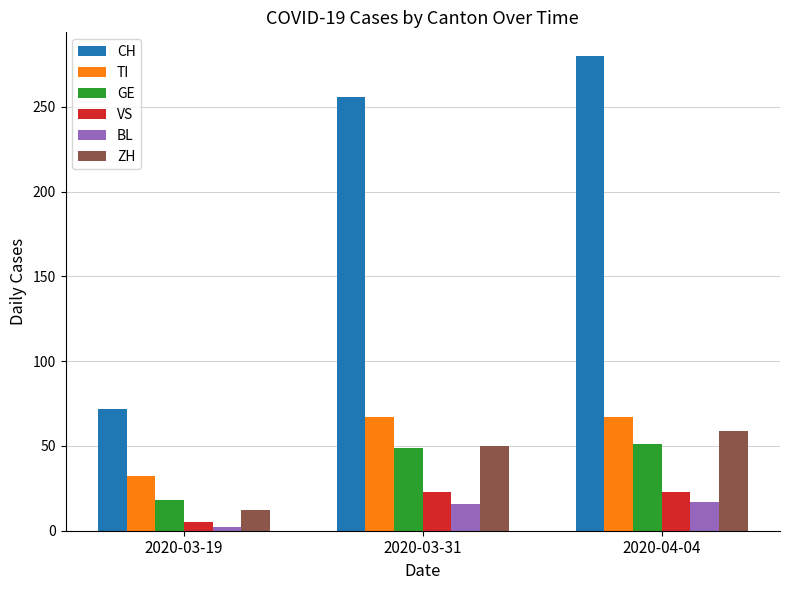

Rank the series by their maximum value, from highest to lowest.

CH, TI, ZH, GE, VS, BL